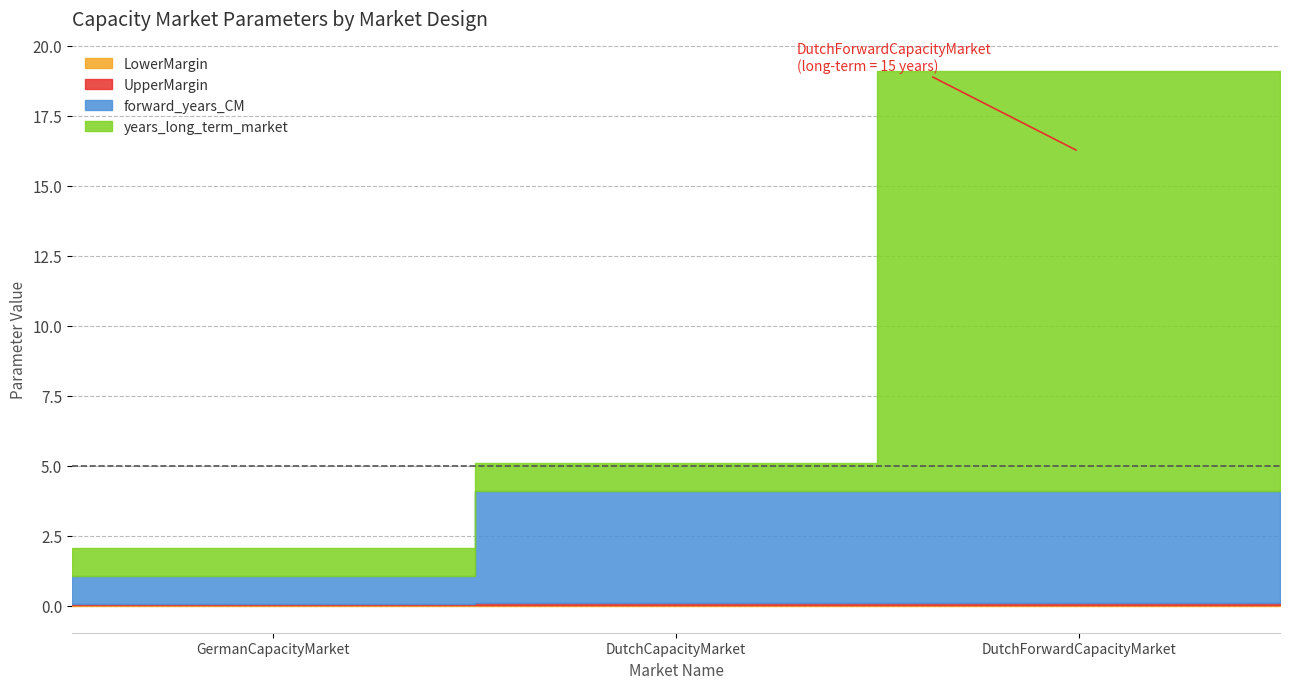

What is the sum of all LowerMargin values?

0.1